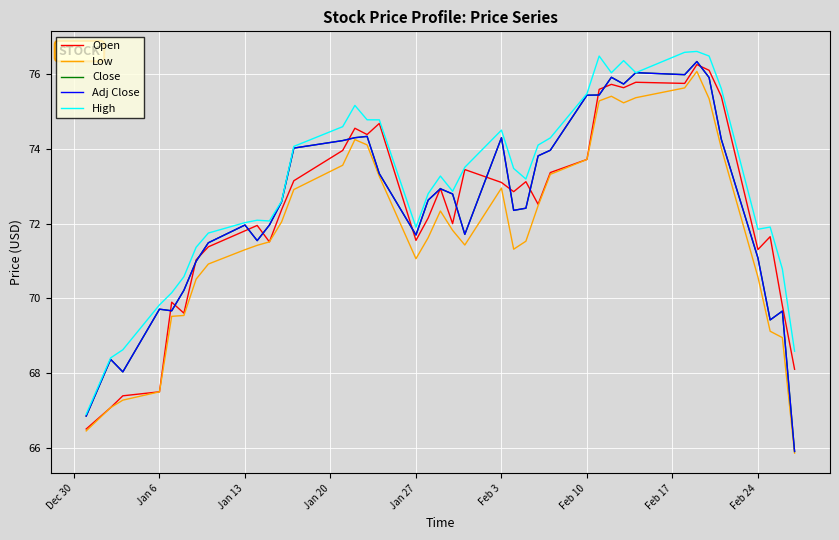

Does the chart display data point markers on the line(s)?

No